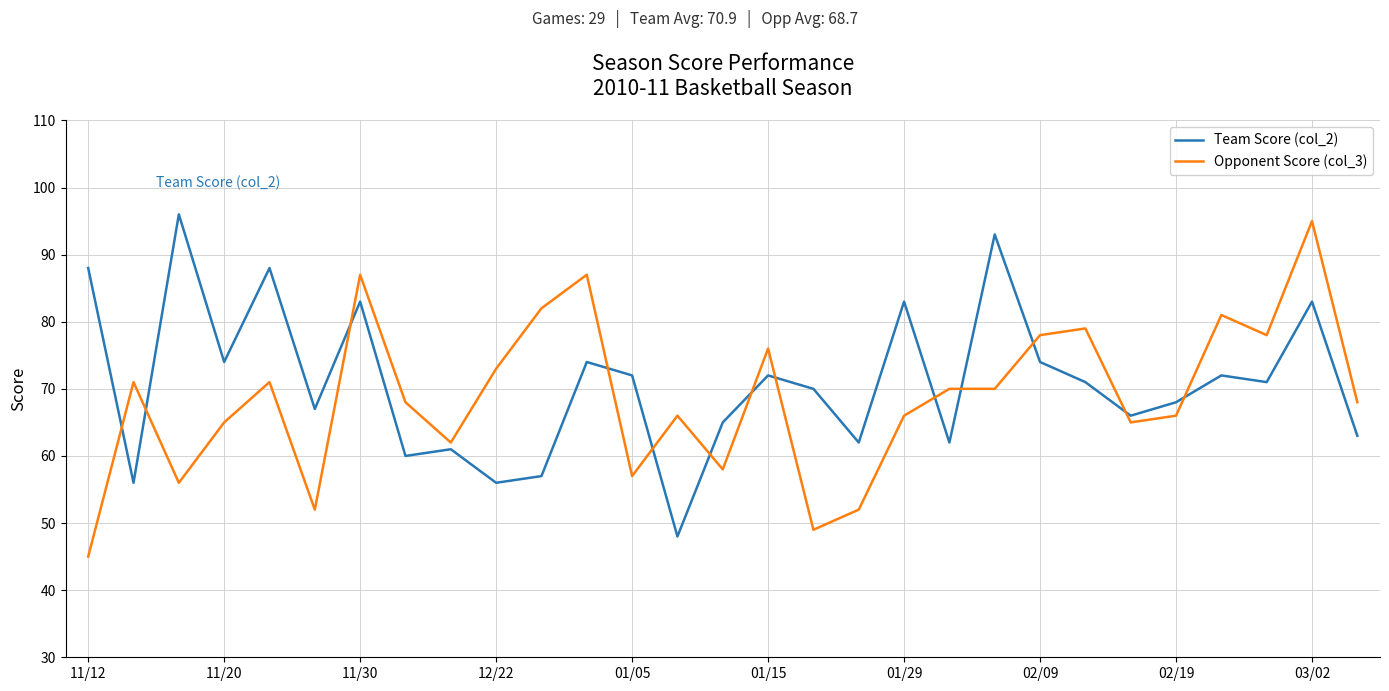

After their last crossing, which series has the higher values: Team Score (col_2) or Opponent Score (col_3)?

Opponent Score (col_3)